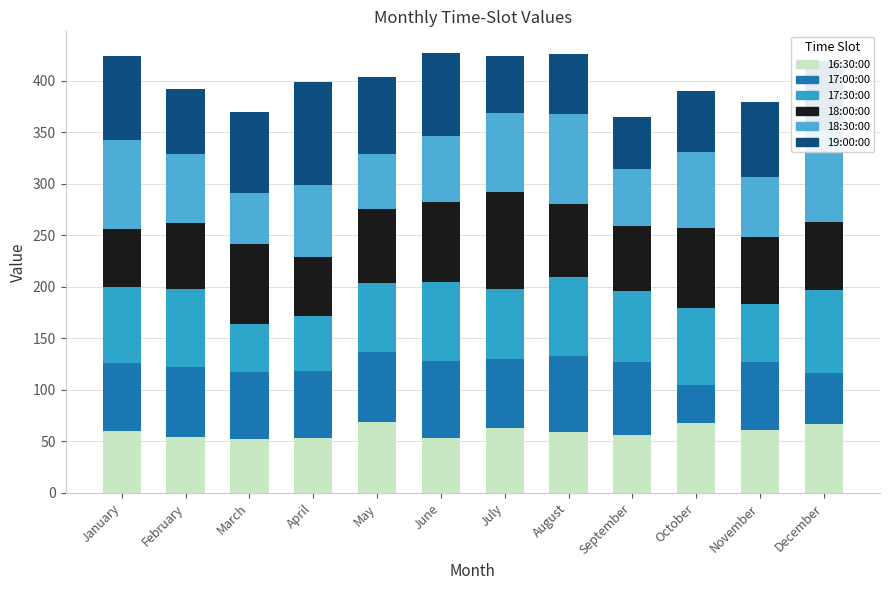

The value of 17:30:00 at September is 68.8. True or false?

True